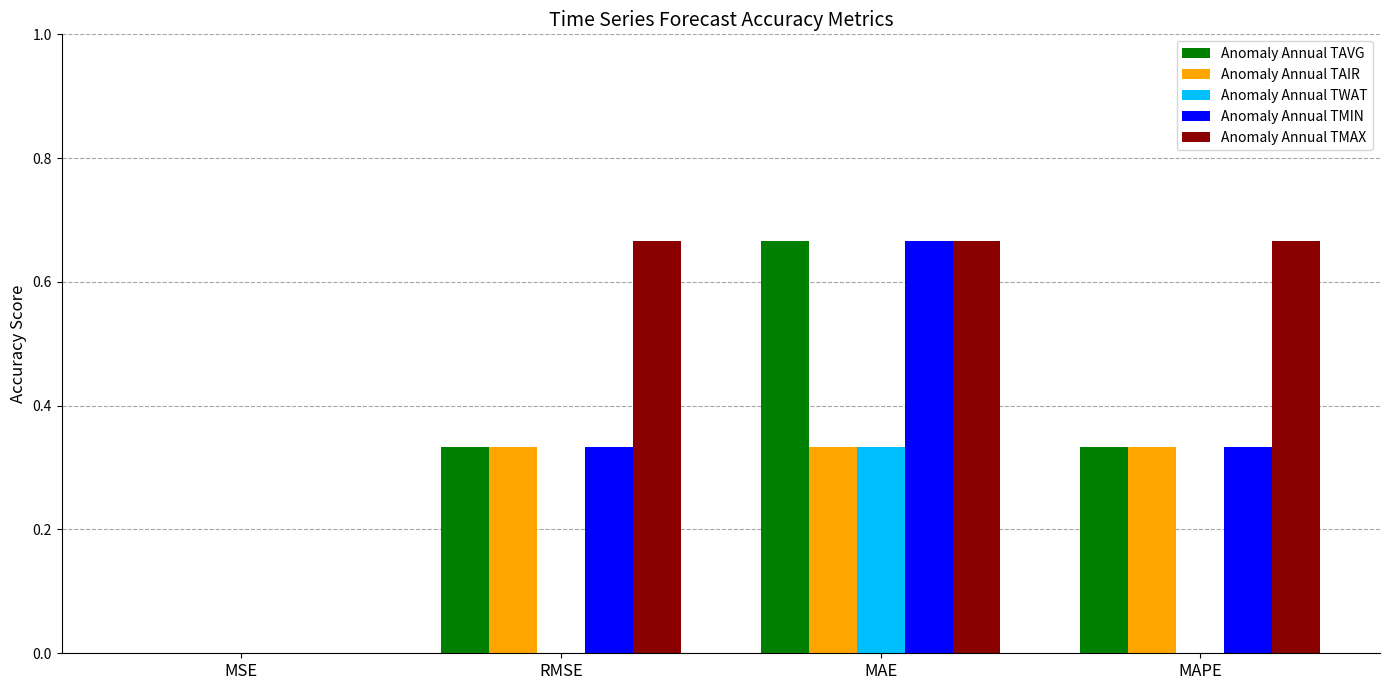

Which series changed the most between MSE and RMSE?

Anomaly Annual TMAX